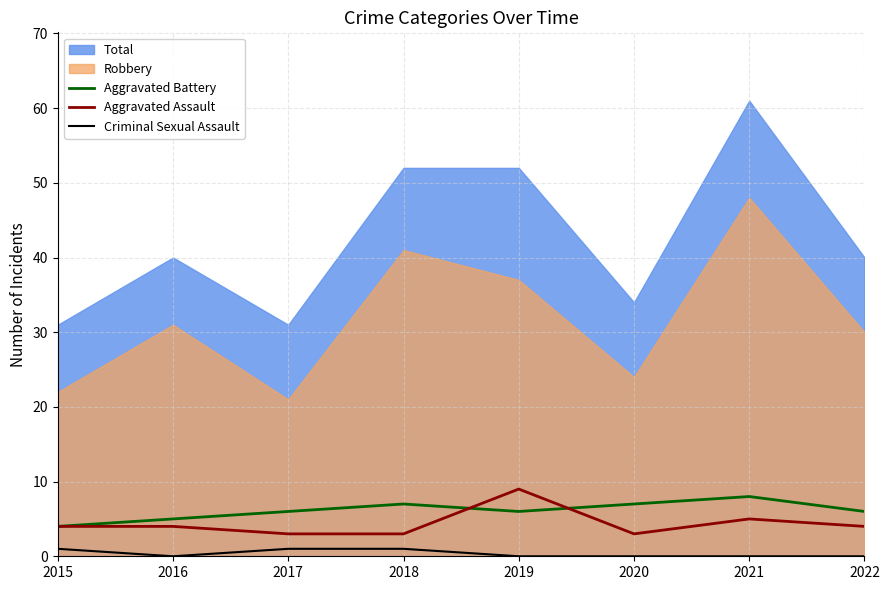

Is the value of Aggravated Assault at 2021 greater than the value of Criminal Sexual Assault at 2020?

Yes